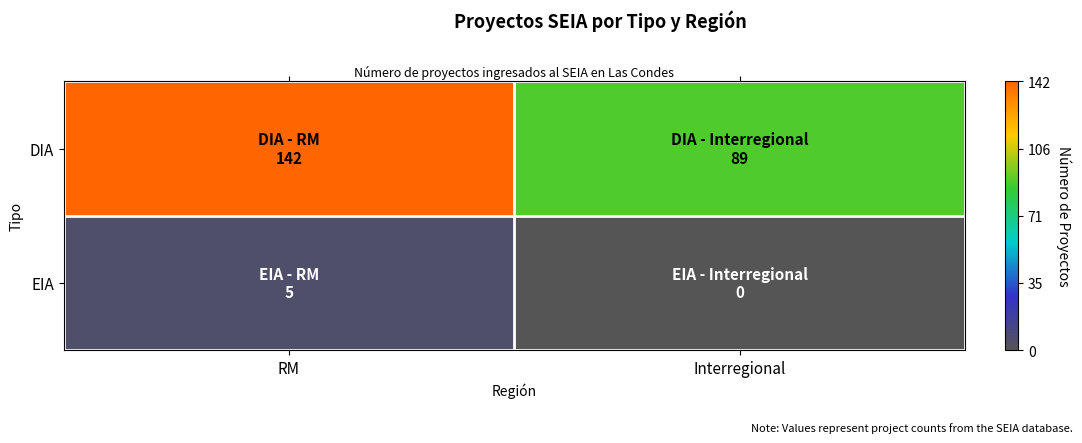

At which category is the sum across all series the highest?

RM